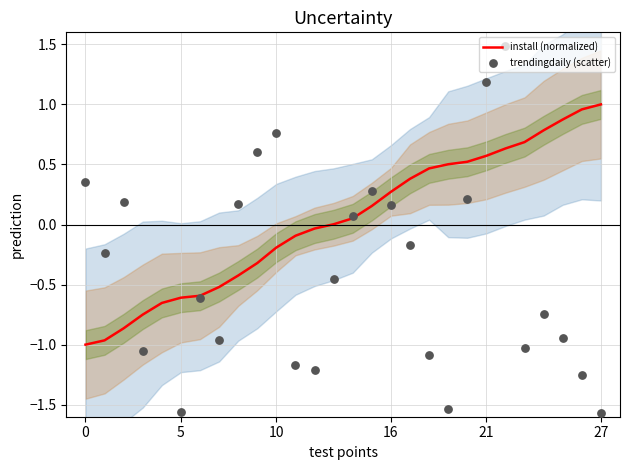

At which category is the sum across all series the highest?

22